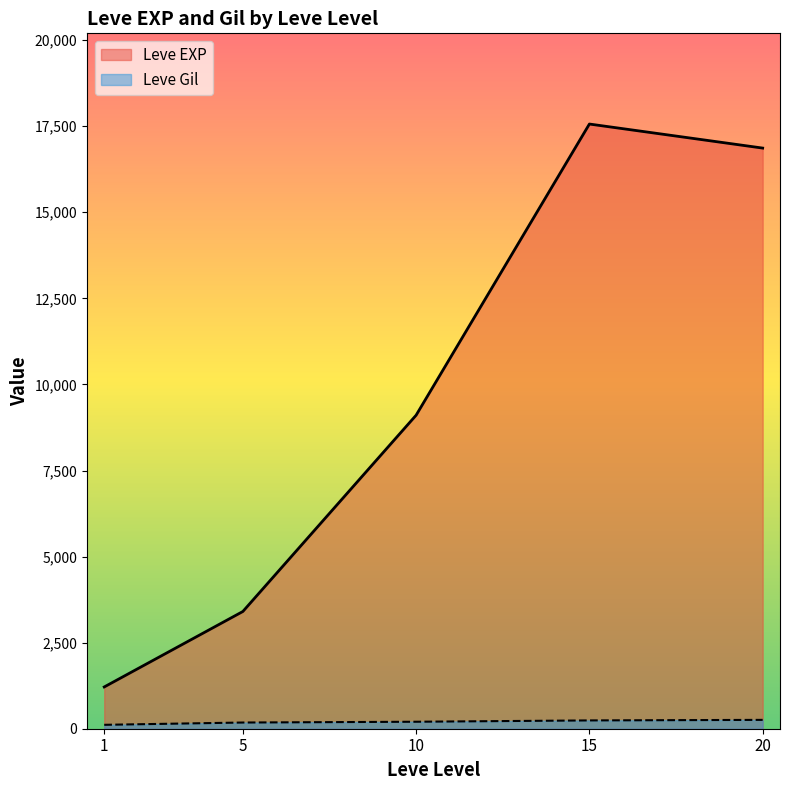

Where does the Leve Gil series first go above 170?

5